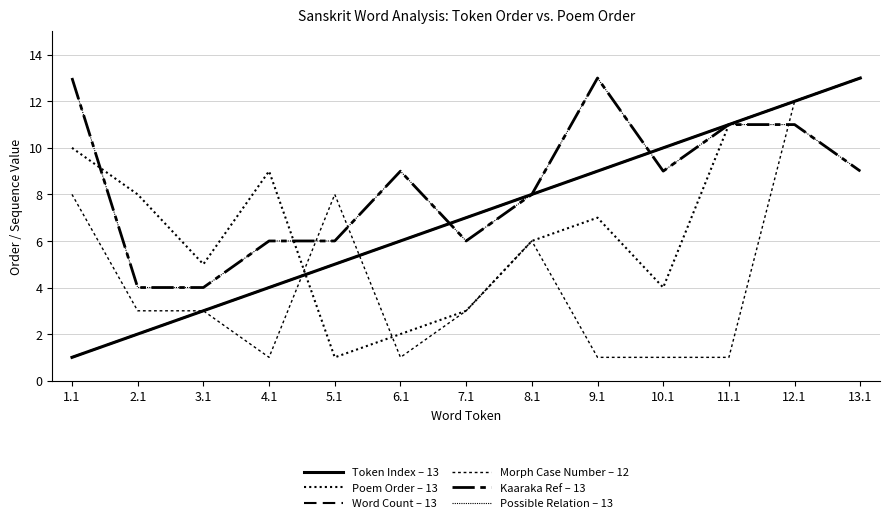

Does the chart have visible grid lines?

Yes